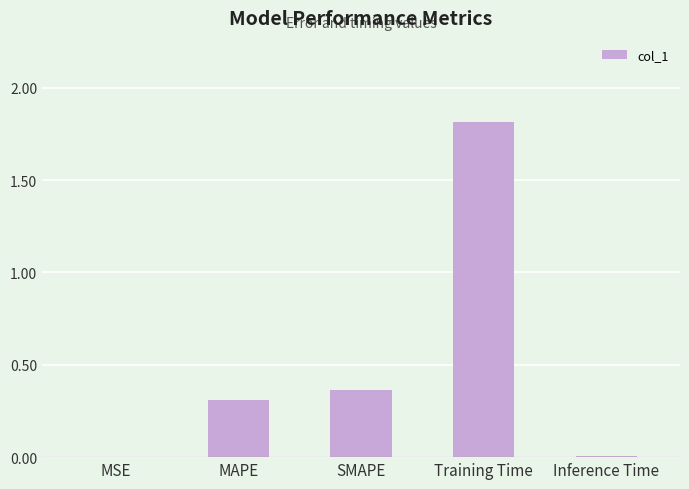

What is the sum of all values?

2.5